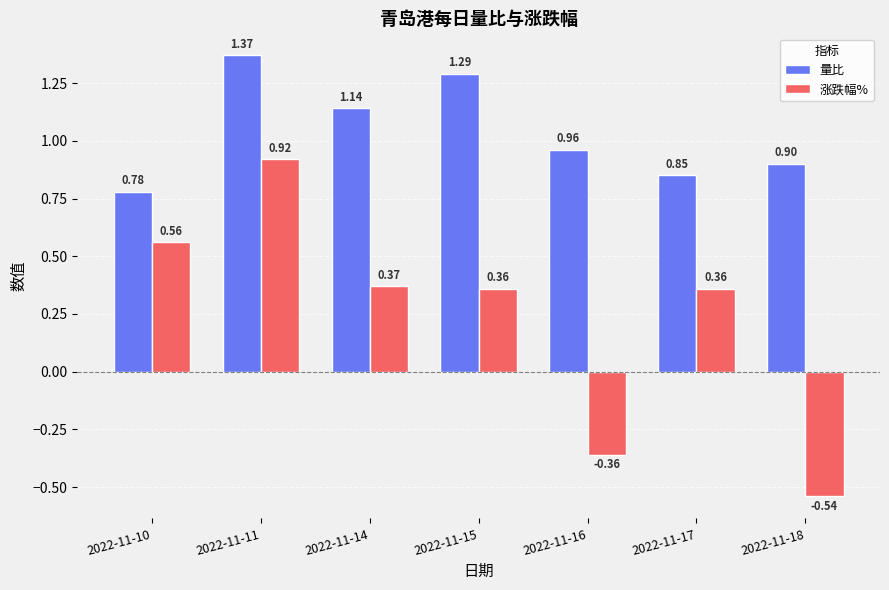

Is the value of 涨跌幅% at 2022-11-11 greater than the value of 量比 at 2022-11-10?

Yes